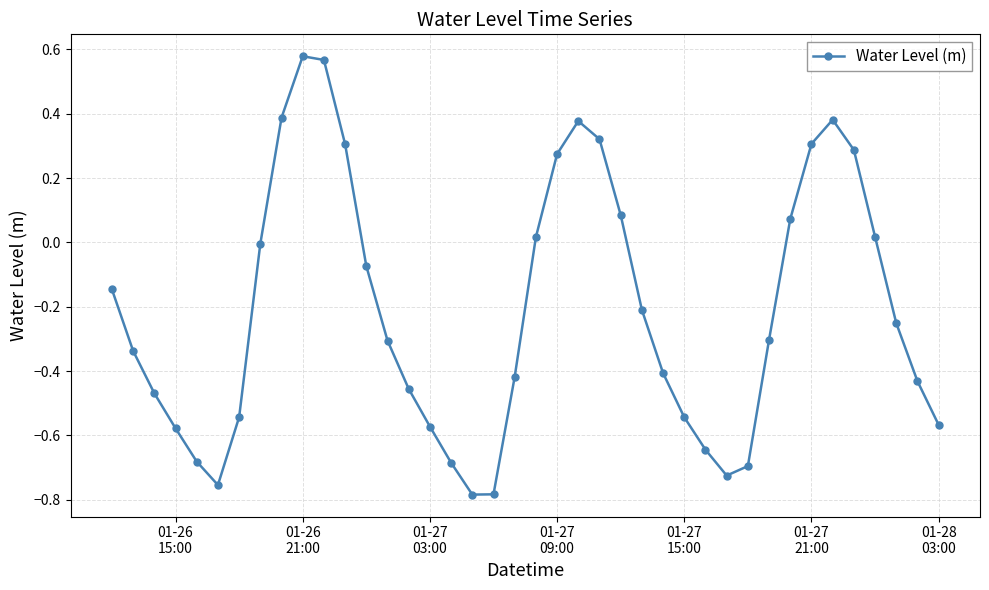

True or false: there are more than 0 points higher than both neighbors.

True